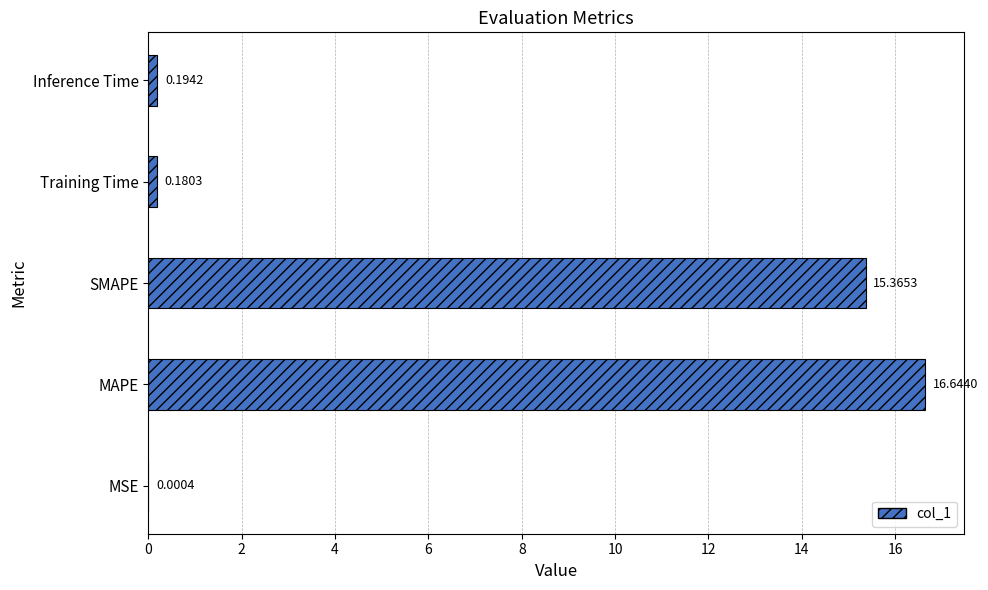

At which label is the value closest to 8?

SMAPE